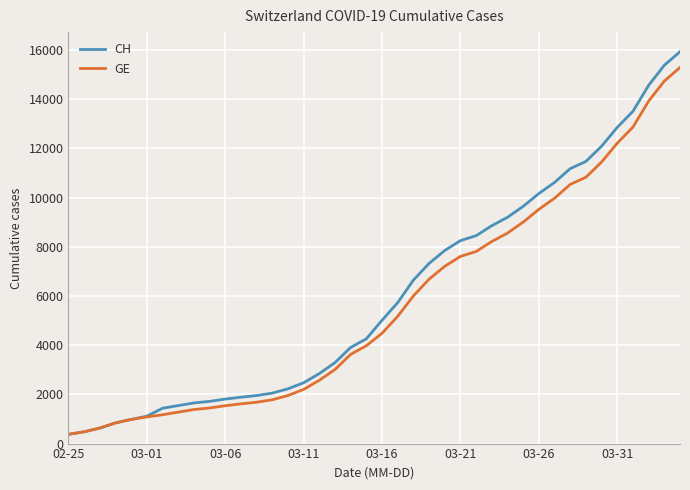

Which series has the largest range (max minus min)?

CH